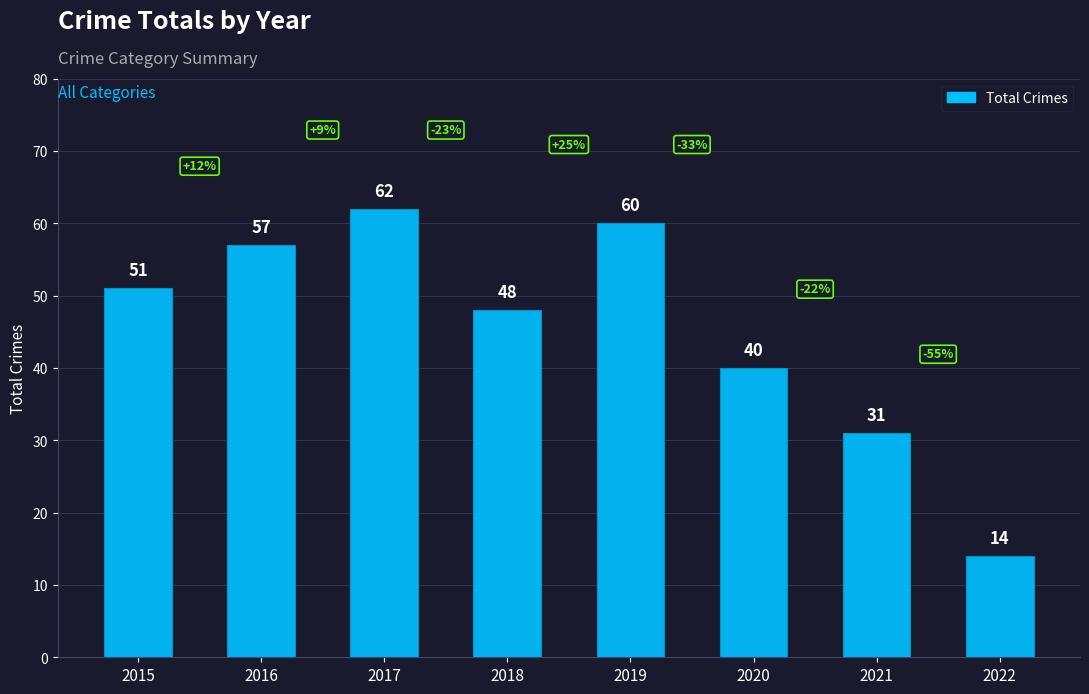

How many data points are less than 51?

4